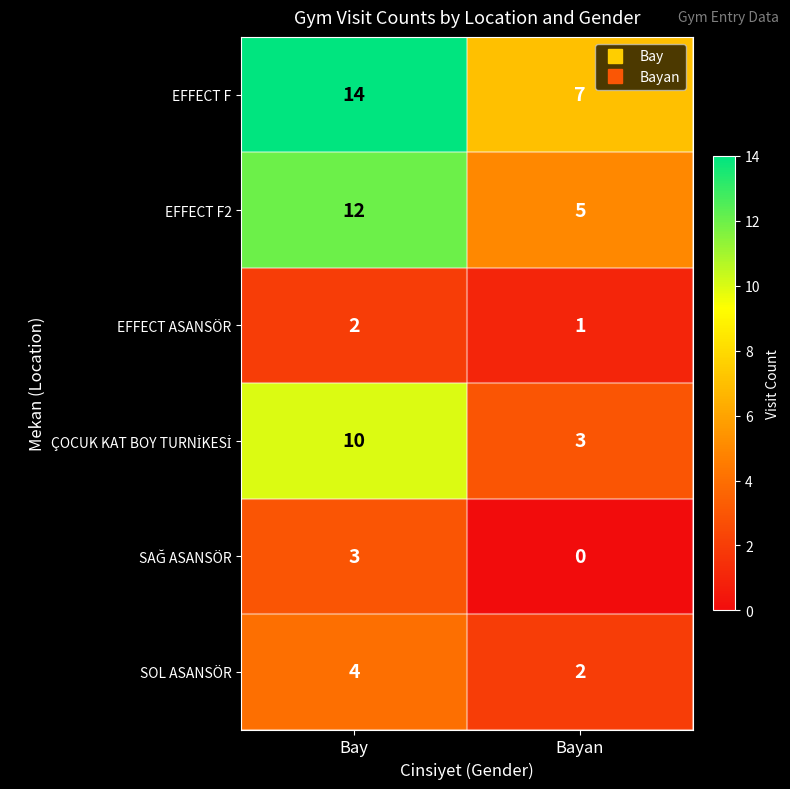

What is the spread (max minus min) of values at Bayan?

7